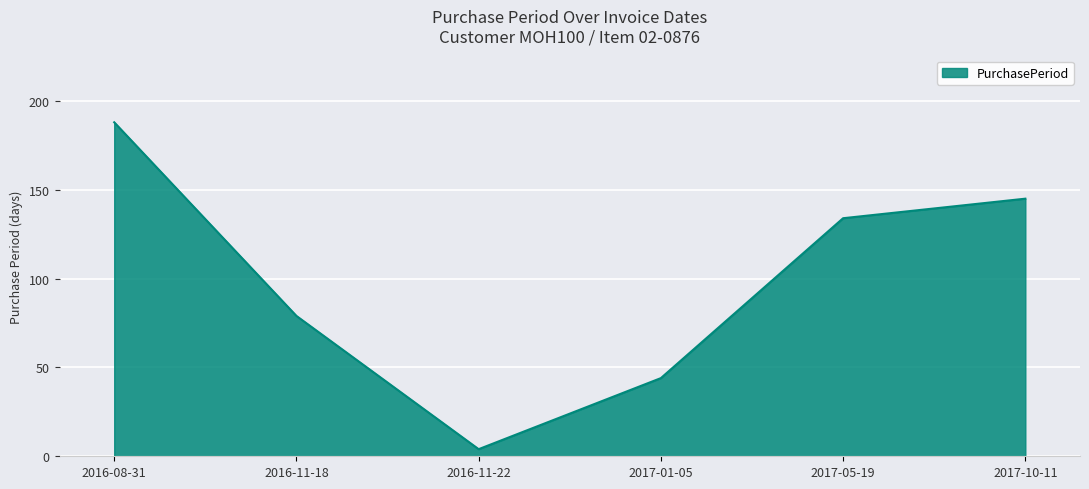

True or false: the data shows 131 at 2016-11-18.

False